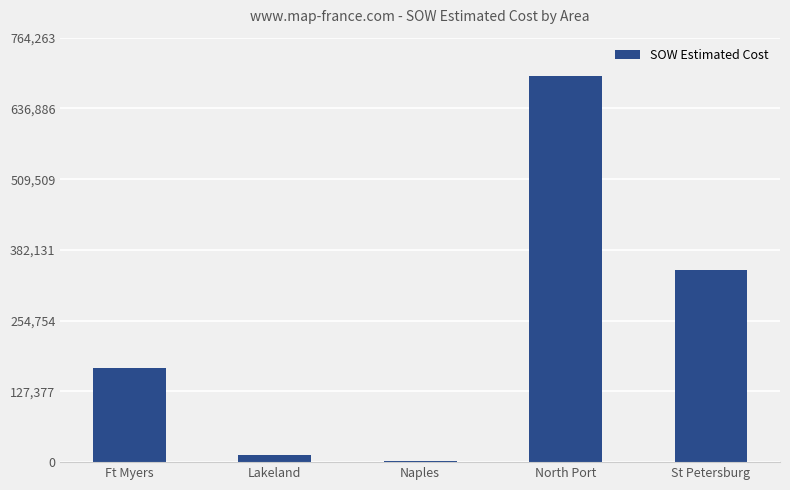

Is it true that the value at North Port is 269397.9?

False